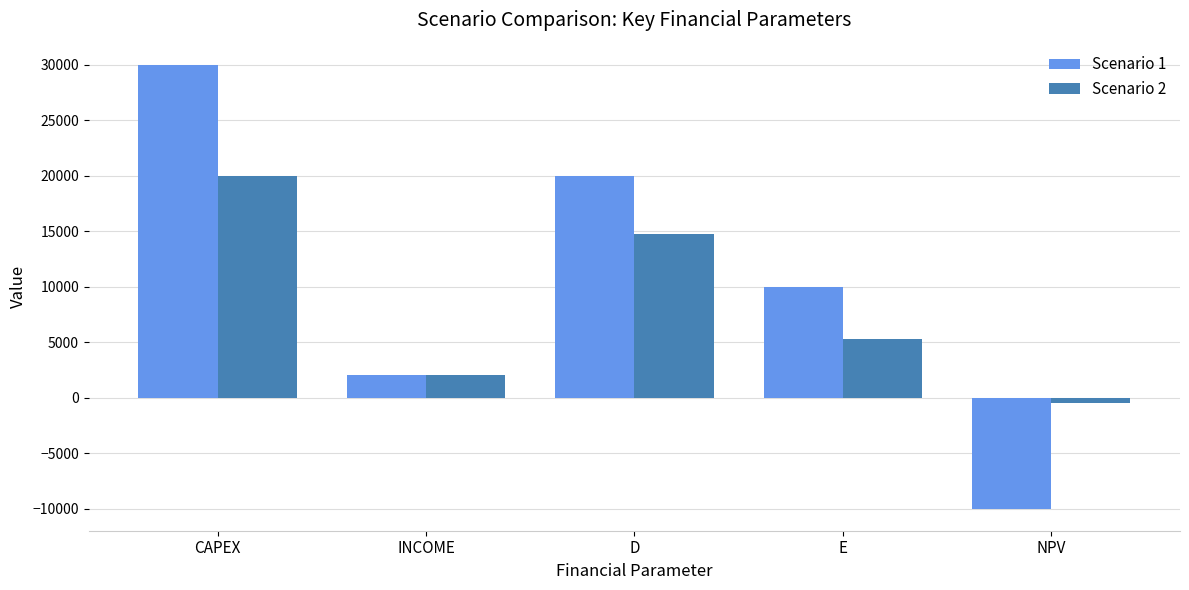

At which label does Scenario 1 first exceed 10000?

CAPEX